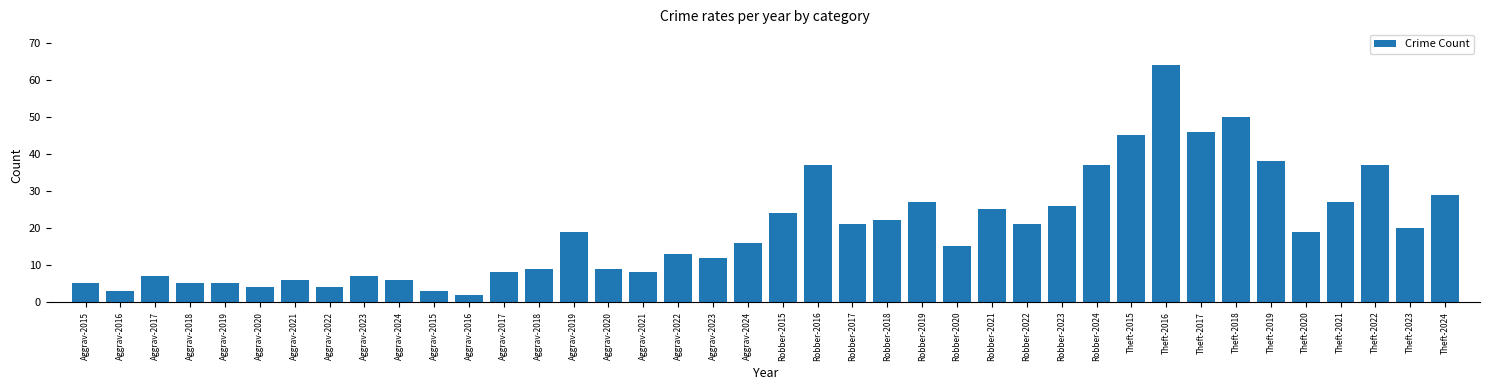

Are the bars grouped side by side (vs. stacked)?

No